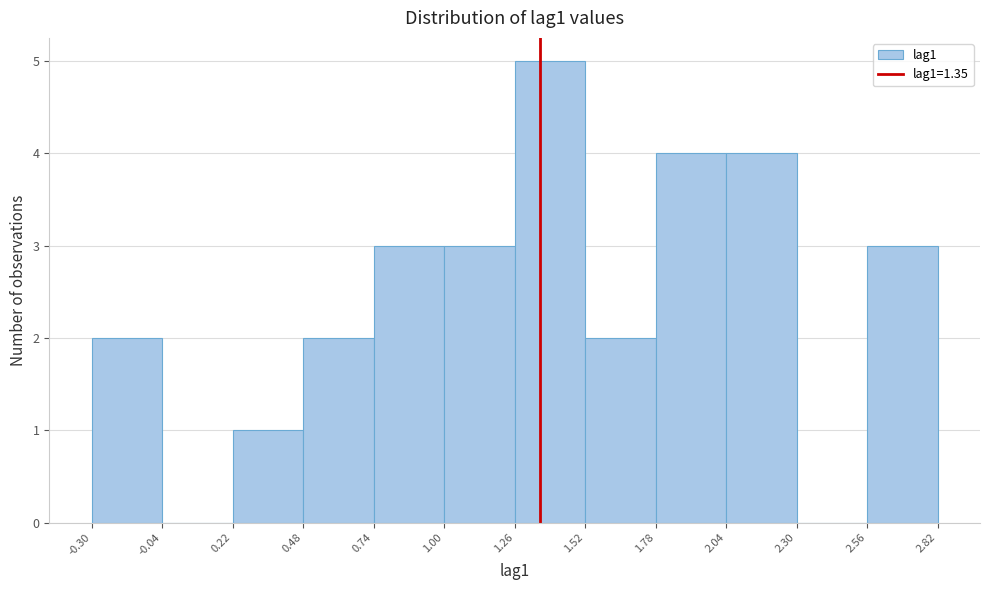

Reading left to right, list every bar in this chart as the range it spans on the x-axis followed by its height. The values are not printed on the chart, so give them approximately, as read against the axis.

-0.30 to -0.04: 2
-0.04 to 0.22: 0
0.22 to 0.48: 1
0.48 to 0.74: 2
0.74 to 1.00: 3
1.00 to 1.26: 3
1.26 to 1.52: 5
1.52 to 1.78: 2
1.78 to 2.04: 4
2.04 to 2.30: 4
2.30 to 2.56: 0
2.56 to 2.82: 3